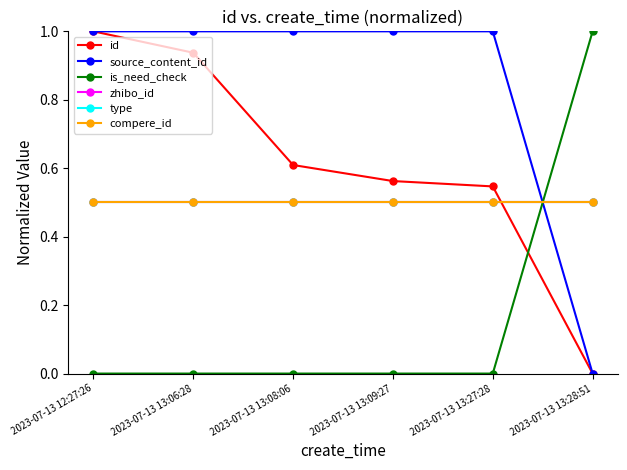

What is the difference between the id values at 2023-07-13 13:28:51 and 2023-07-13 12:27:26?

1.0